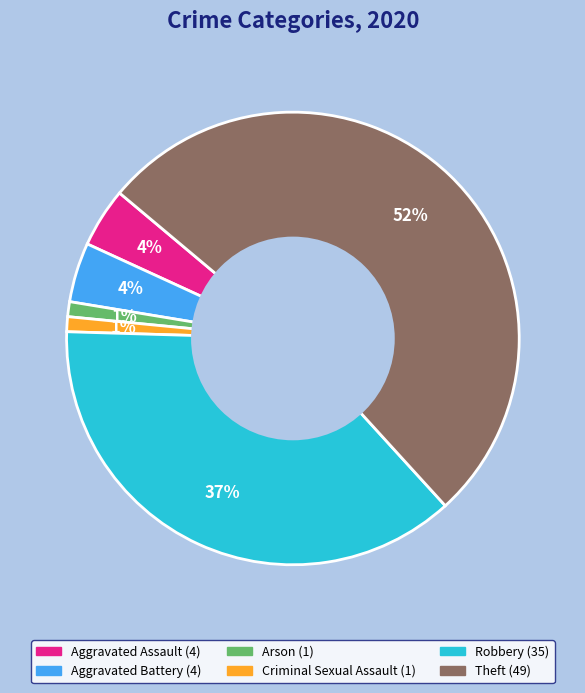

To the nearest percent, what is the average slice percentage?

17%